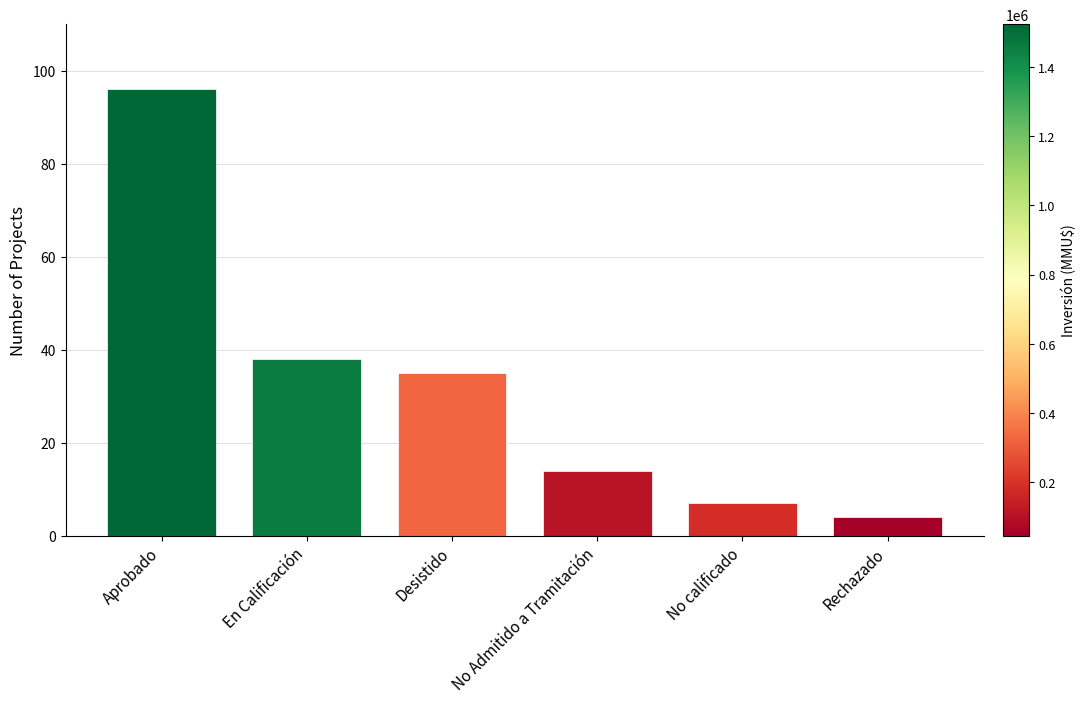

List the labels in order of value, smallest first.

Rechazado, No calificado, No Admitido a Tramitación, Desistido, En Calificación, Aprobado